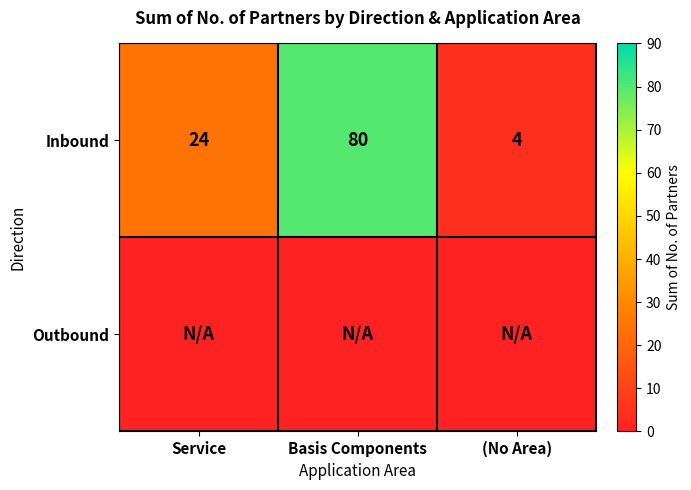

True or false: Inbound has a value of 80 at Basis Components.

True